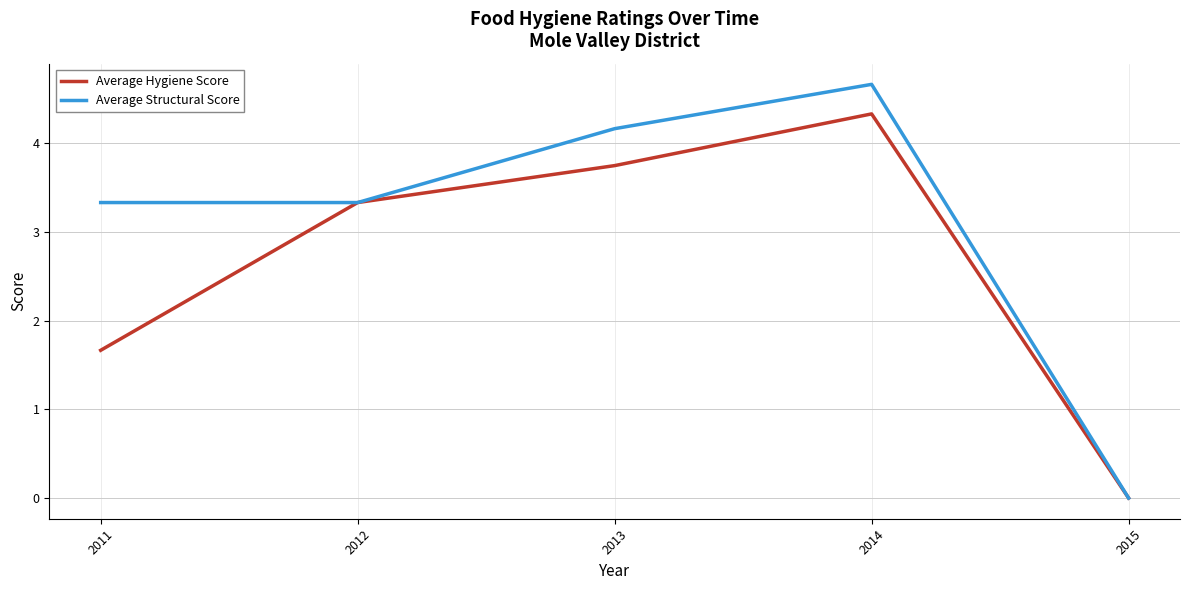

How many categories are shown in the chart?

5